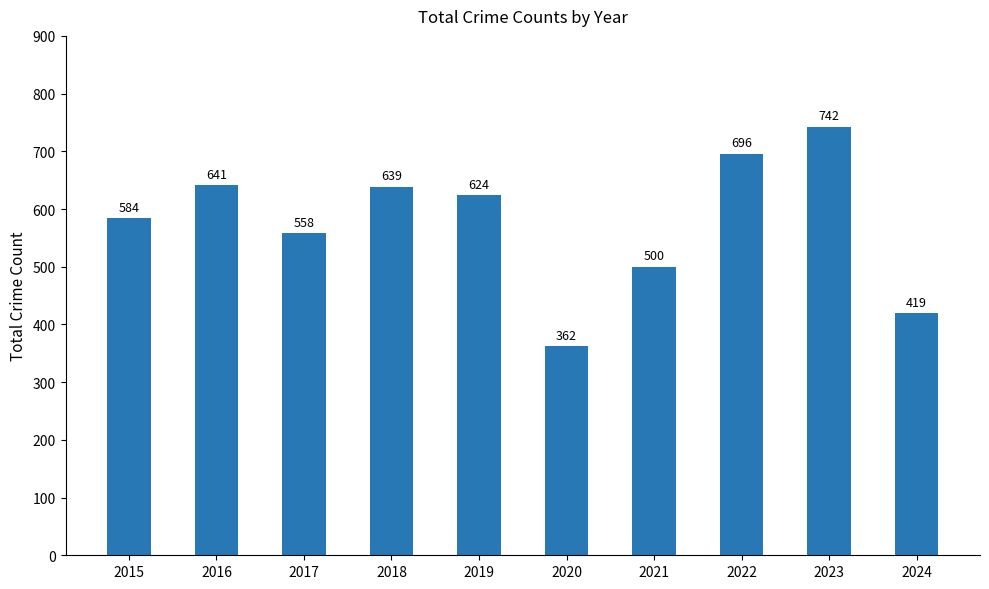

How many categories are shown in the chart?

10